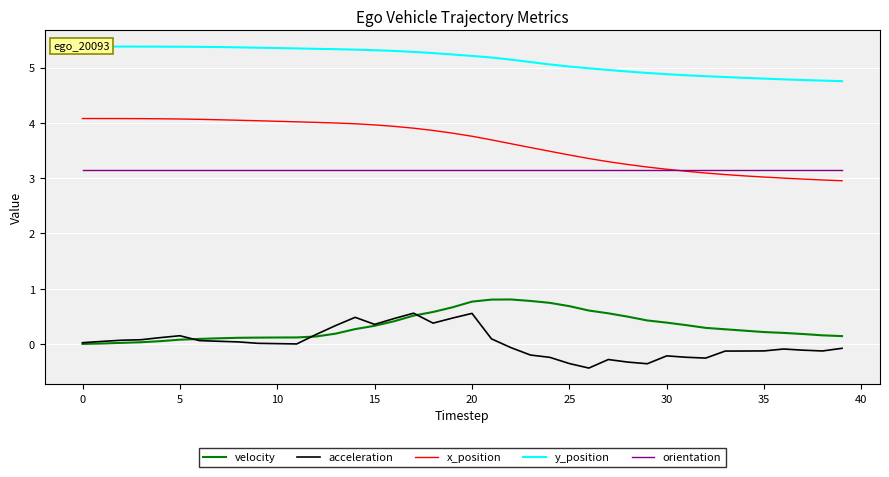

What is the smallest value displayed?

-0.4